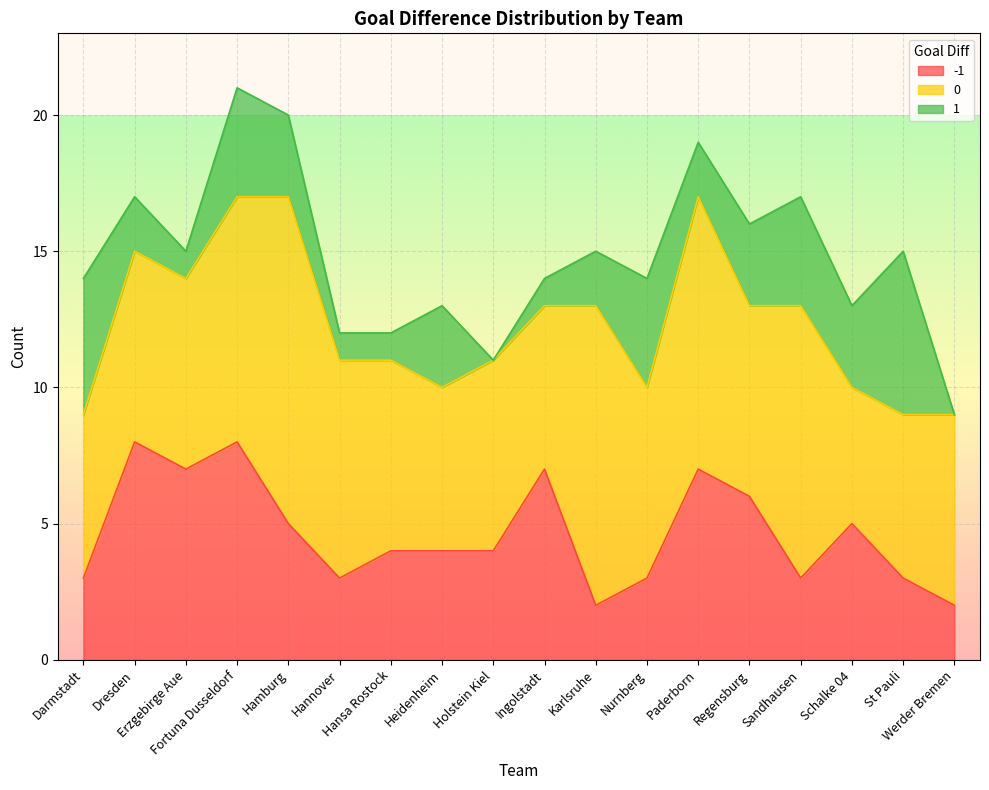

In 1, how many points are lower than both neighbors (excluding endpoints)?

4